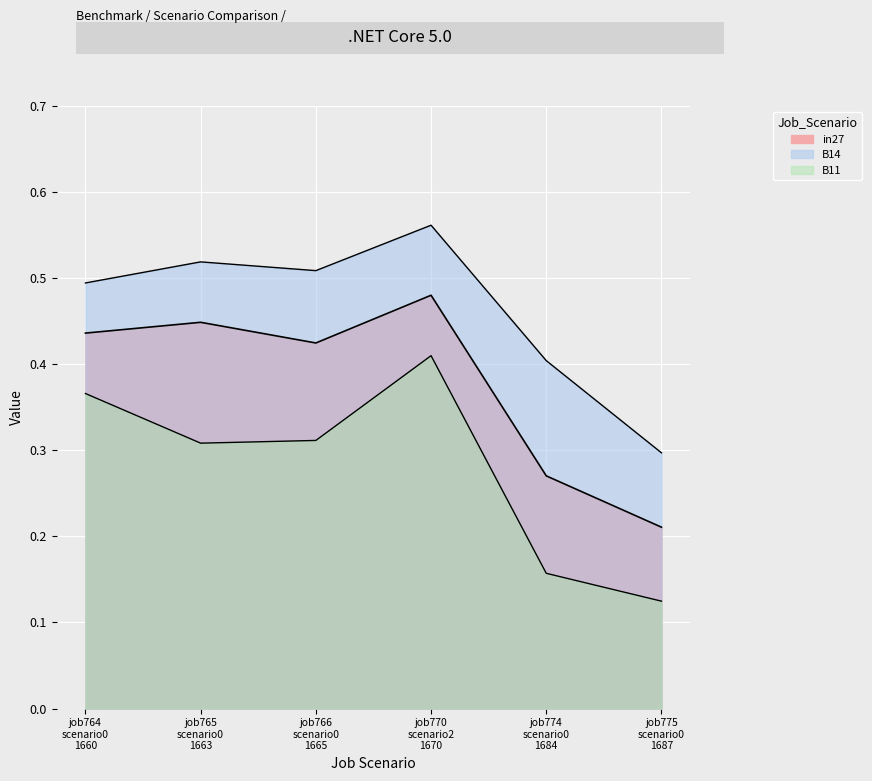

How many interior local peaks does the B11 series have?

1